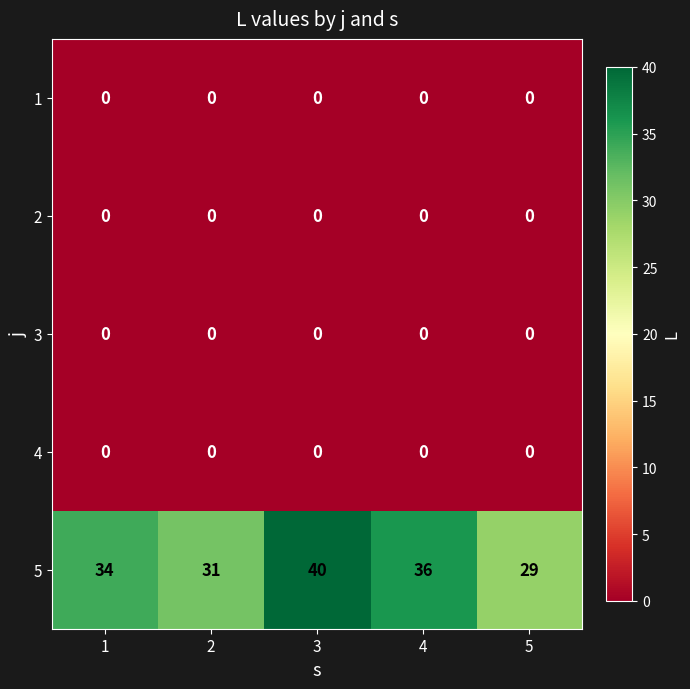

What is the greatest value displayed?

40